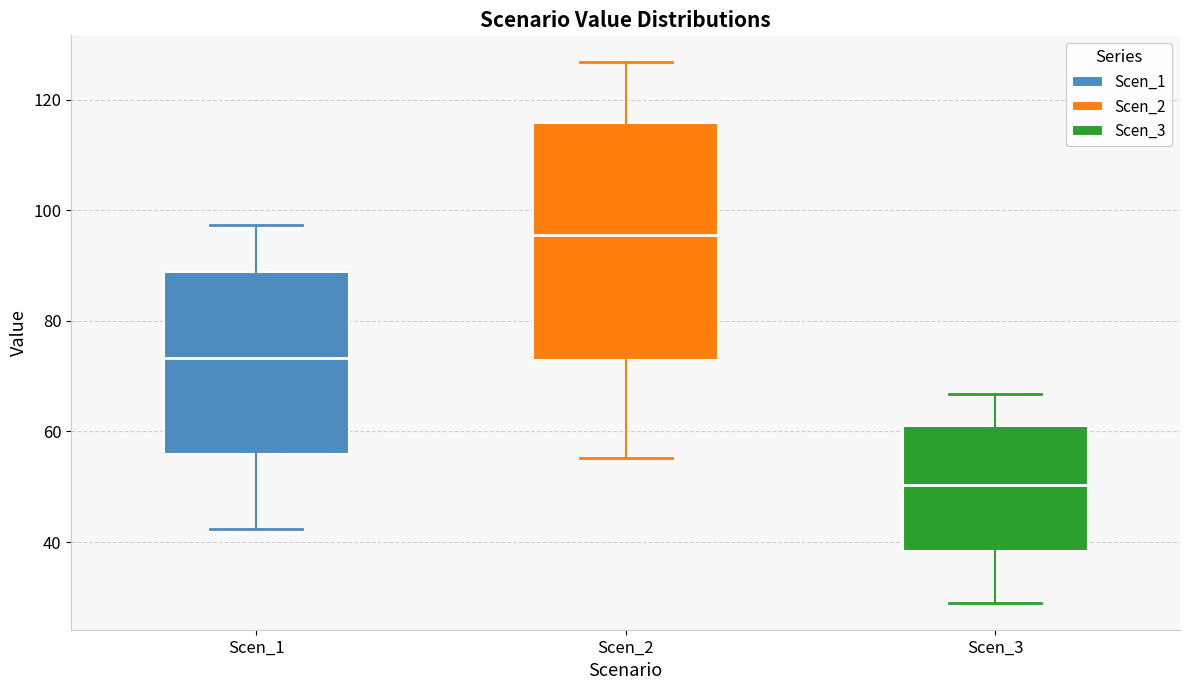

Reading left to right, read every box against the y-axis: the position of its median line, the range the box covers, and the ends of its whiskers. The values are not printed on the chart, so give them approximately, as read against the axis.

Scen_1: median 74, box 56 to 88, whiskers 42 to 98
Scen_2: median 96, box 72 to 116, whiskers 56 to 126
Scen_3: median 50, box 38 to 60, whiskers 30 to 66